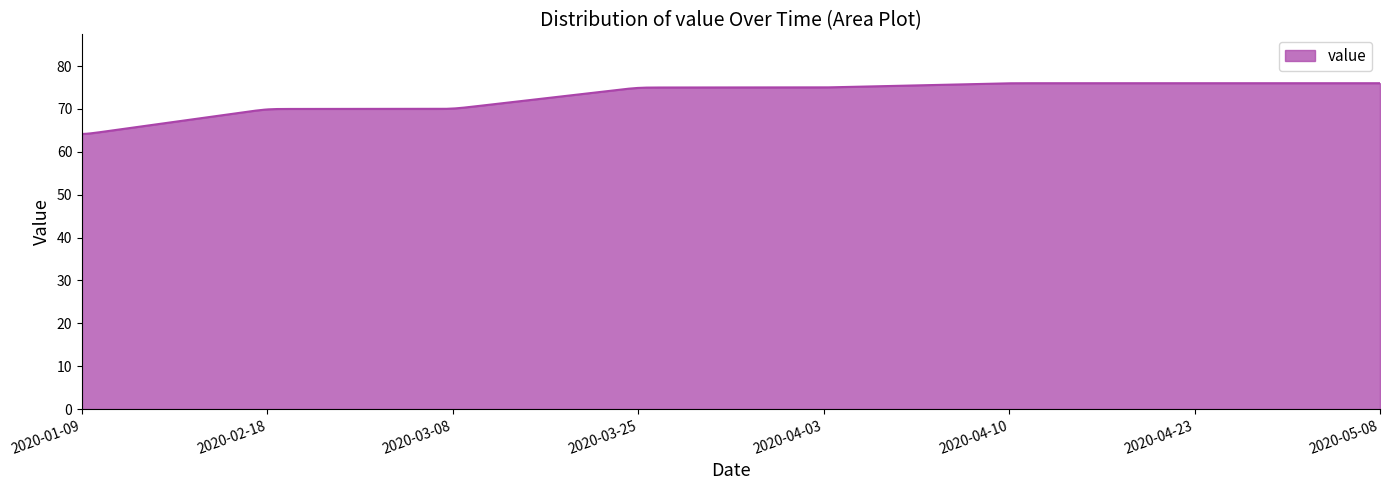

What is the difference between the maximum and minimum values?

11.8